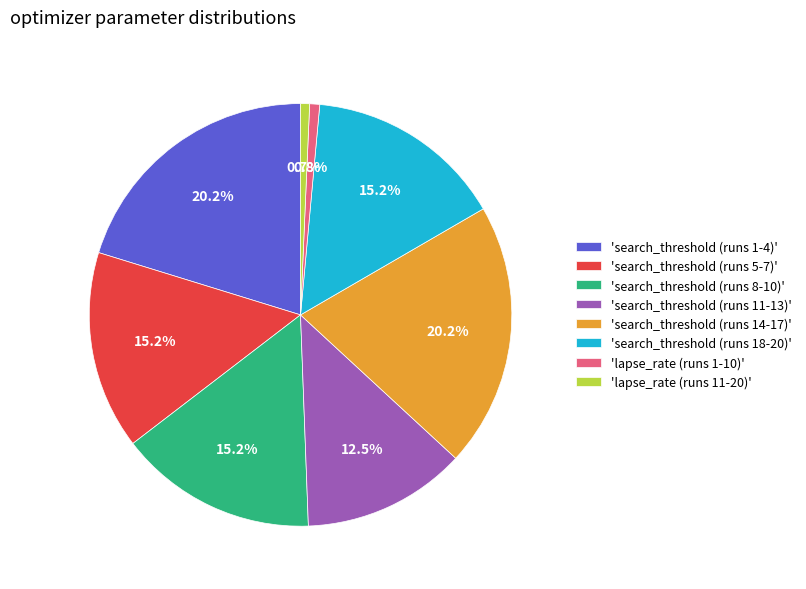

Is there a majority slice in this chart?

No